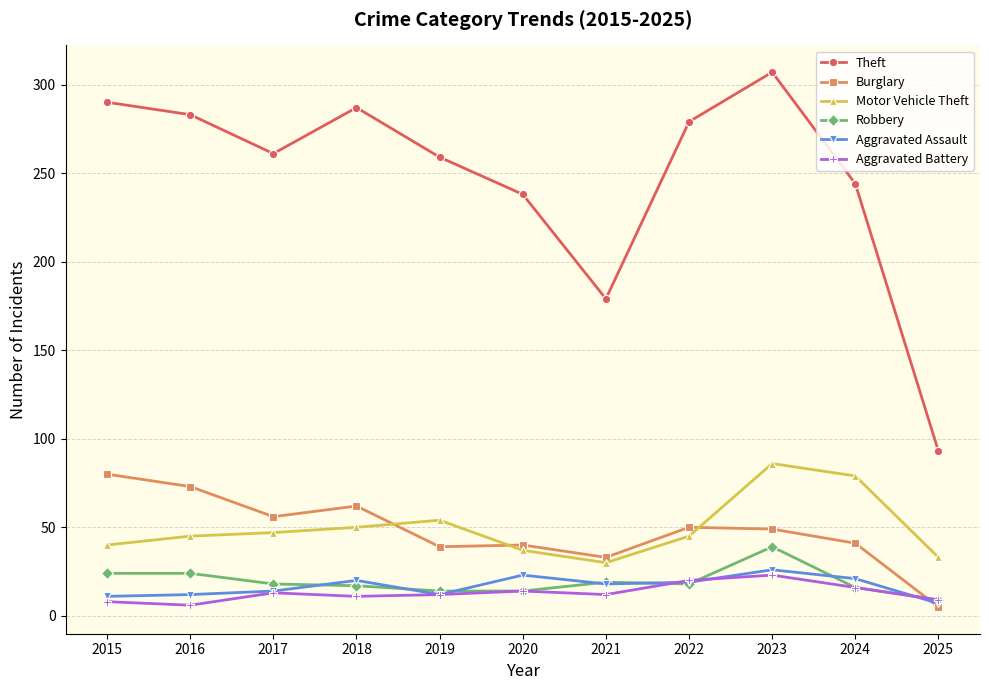

Which series ends up on top after the final intersection of Burglary and Motor Vehicle Theft?

Motor Vehicle Theft